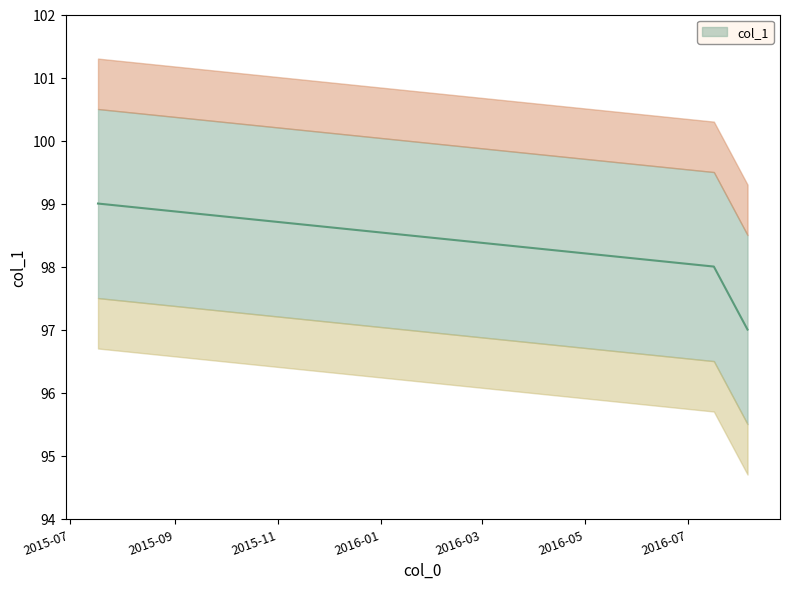

The value at 2016/08/05 11:23:09 is 155. True or false?

False